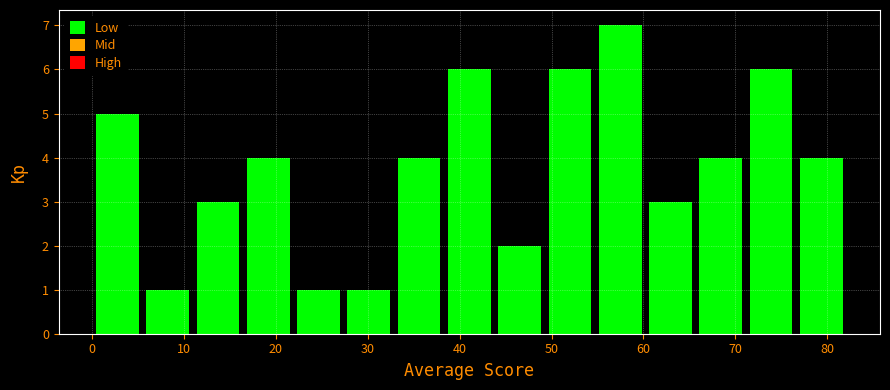

What is the height of the bar covering 71 to 77 on the x-axis? Neither the bar edges nor the heights are printed on the chart, so give them approximately, as read against the axes.

6